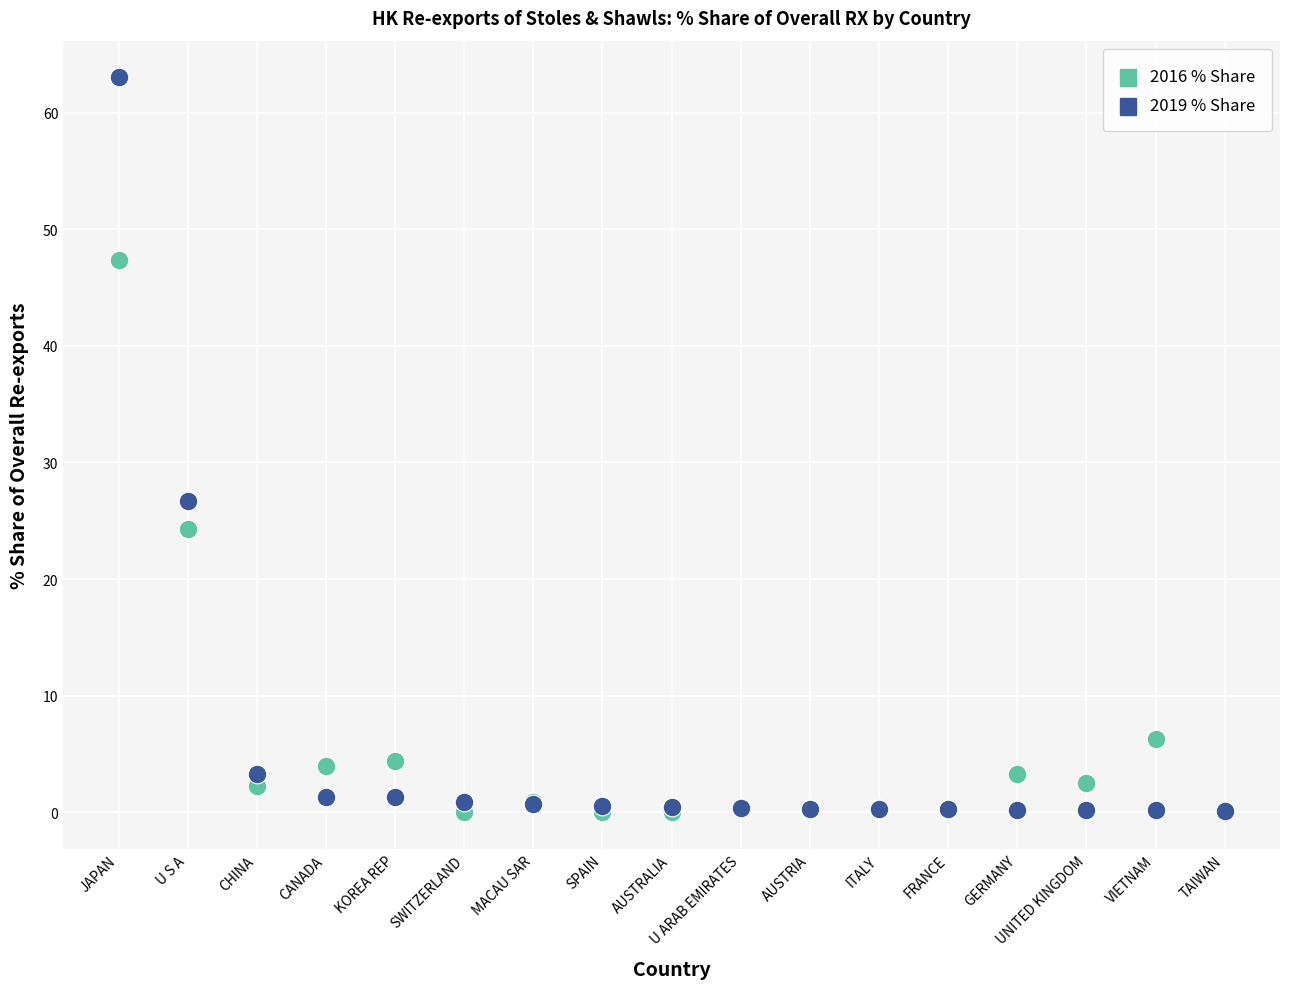

In the 2019 % Share series, what Y value is closest to 31?

26.7